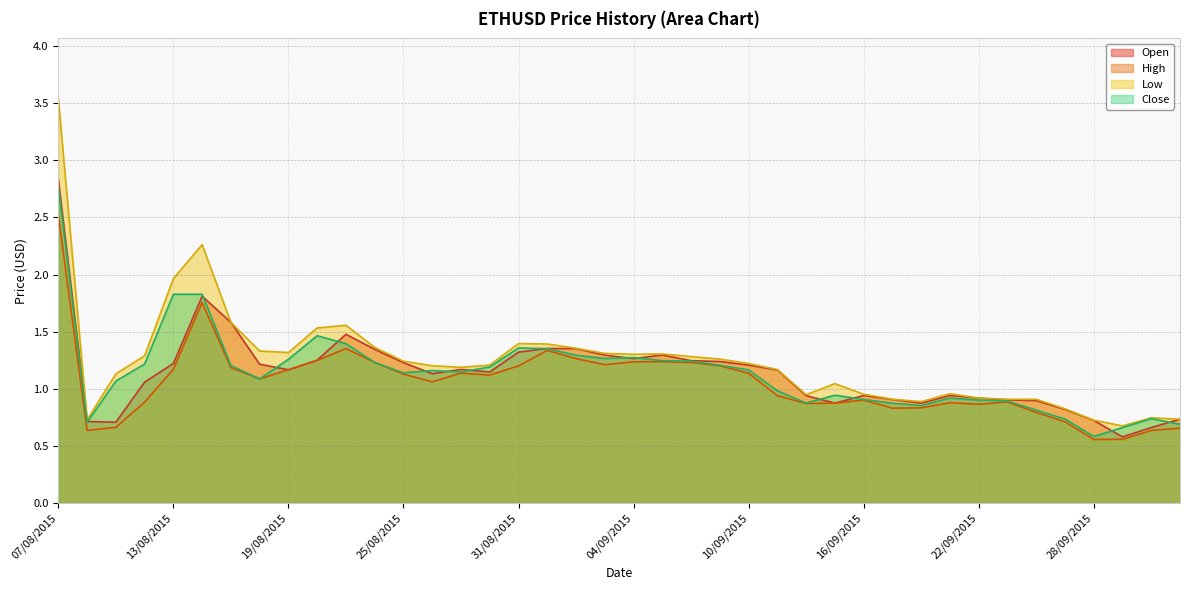

At 28/08/2015, list the series in order from smallest to largest.

High, Open, Close, Low